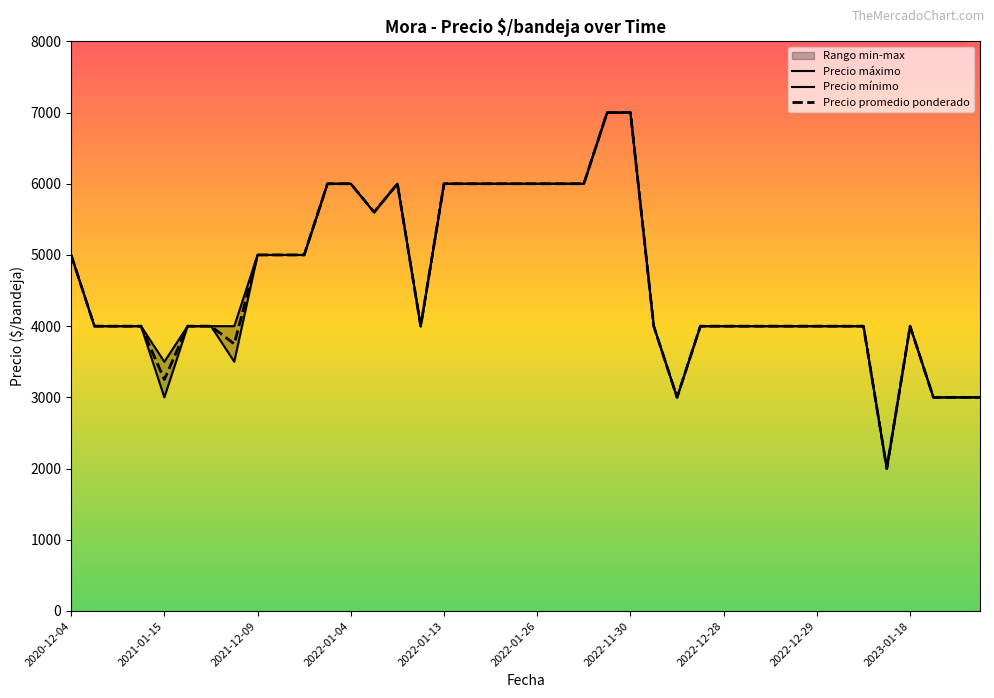

What value does the Precio maximo series have at 2022-01-20?

6000